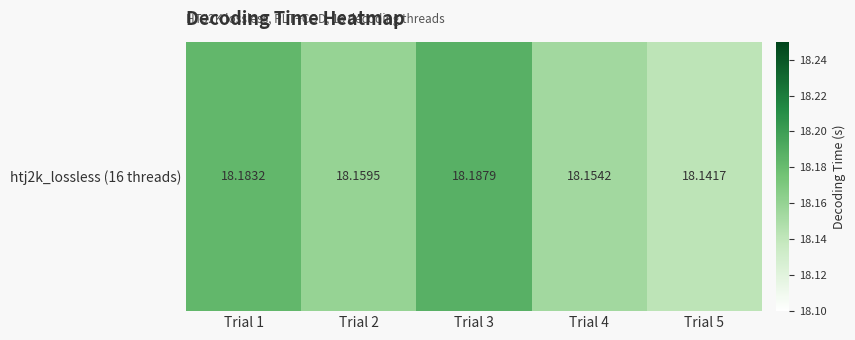

Count the number of categories in the chart.

5